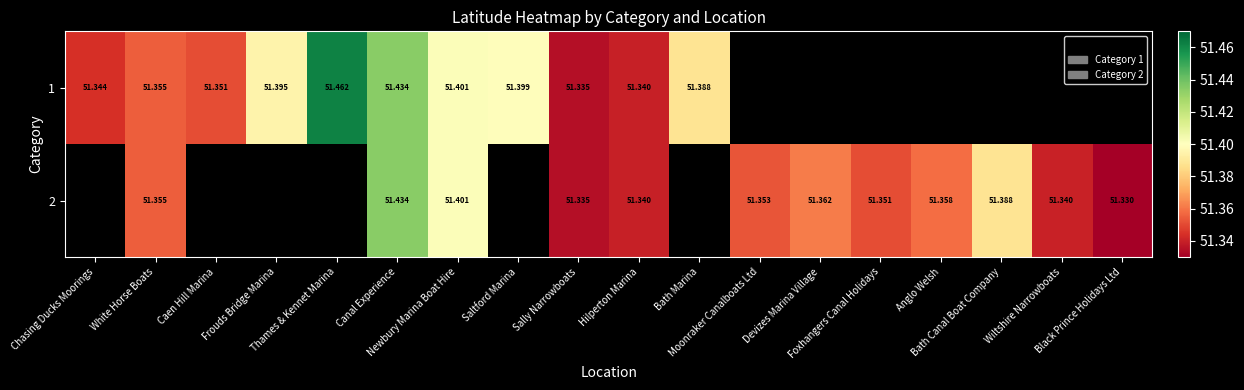

What value does the 1 series have at White Horse Boats?

51.4